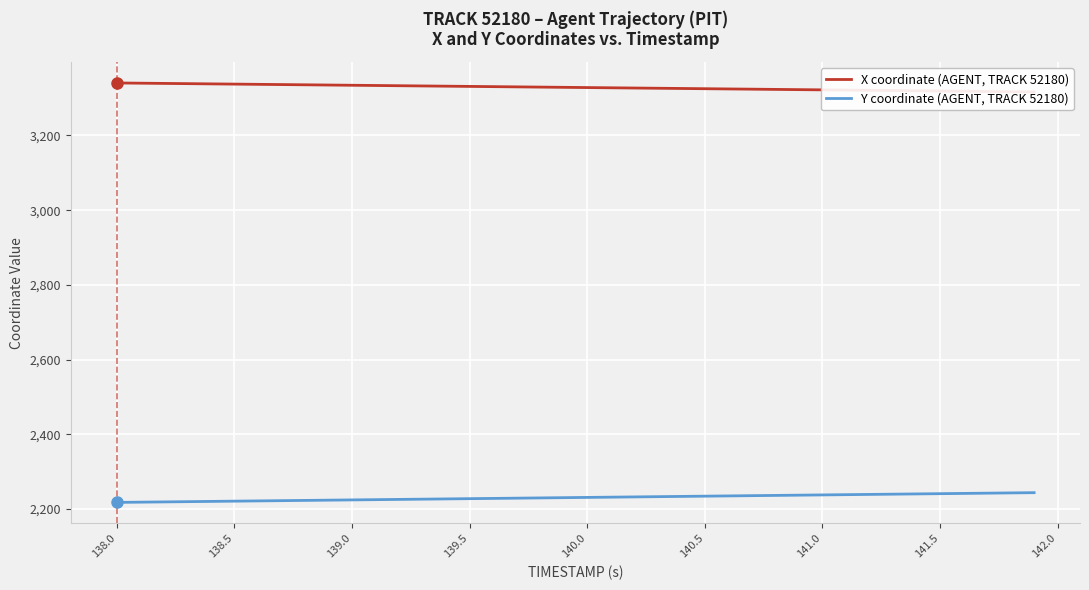

Which series has the largest total across all categories?

X coordinate (AGENT, TRACK 52180)